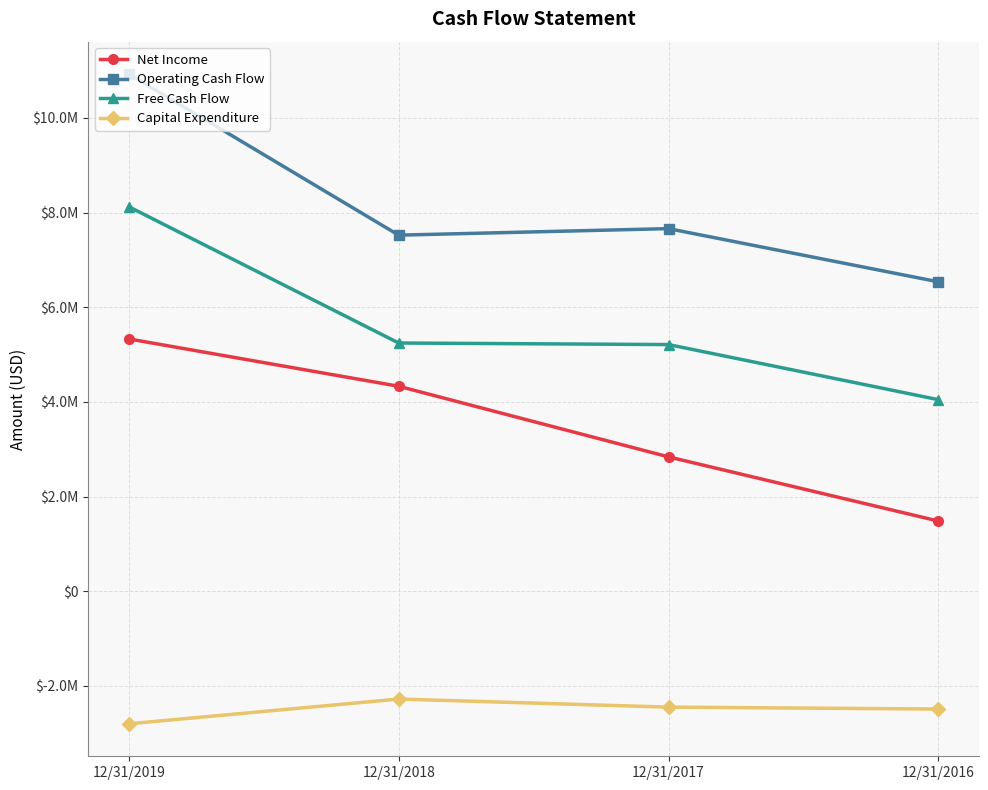

How many interior local valleys does the Operating Cash Flow series have?

1